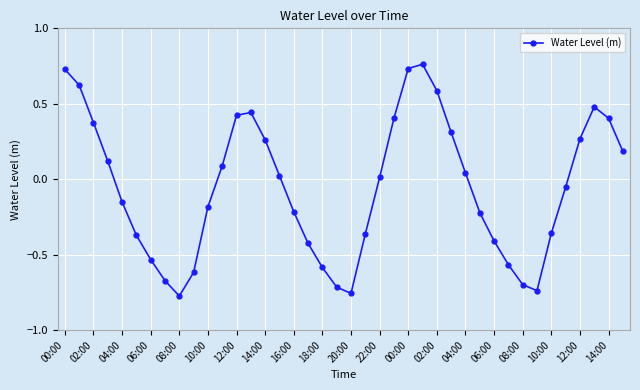

What is the sum of all values?

-2.1